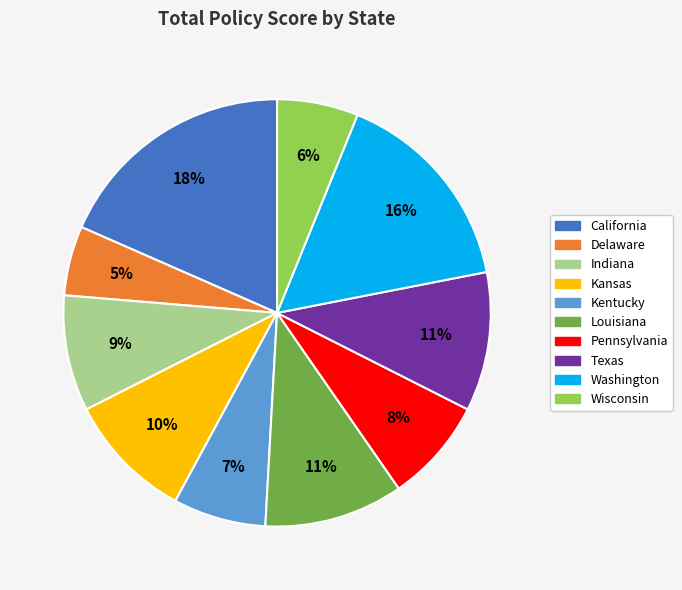

How many slices are in this pie chart?

10